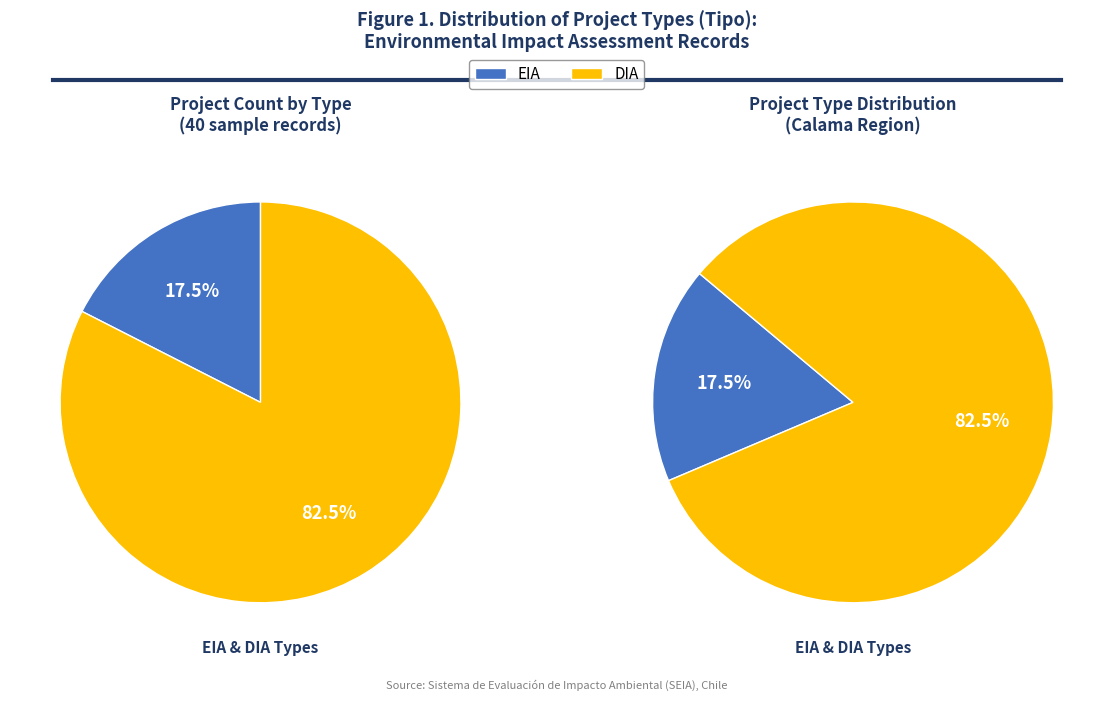

Which category accounts for the majority?

DIA